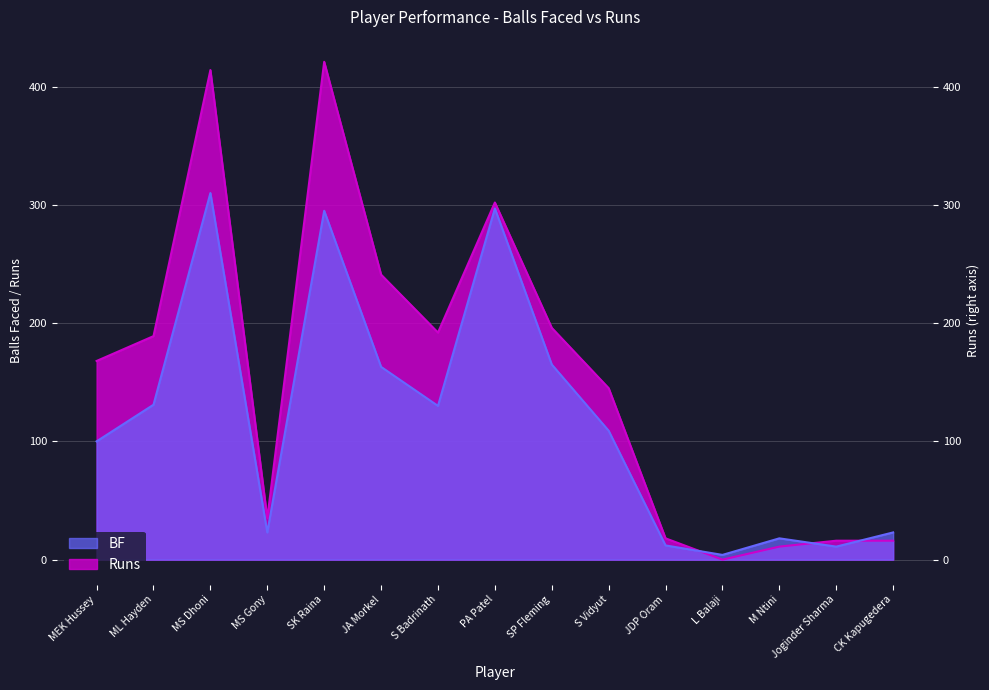

What is the approximate value of BF at MEK Hussey, to the nearest 5?

100